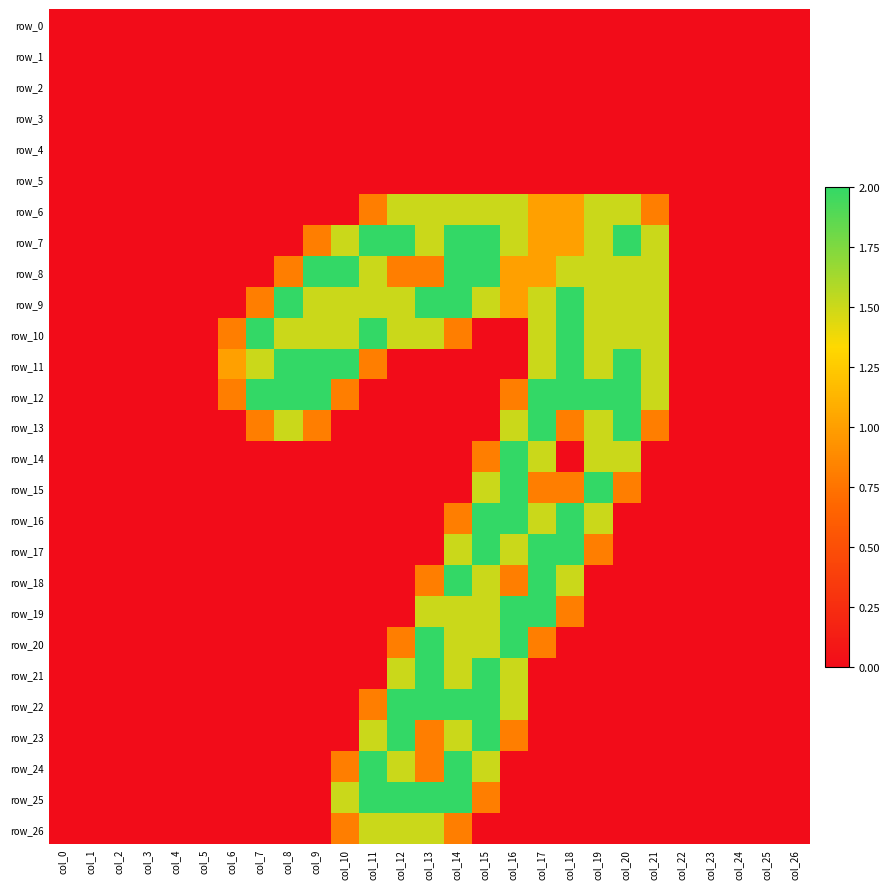

Count the number of categories in the chart.

27